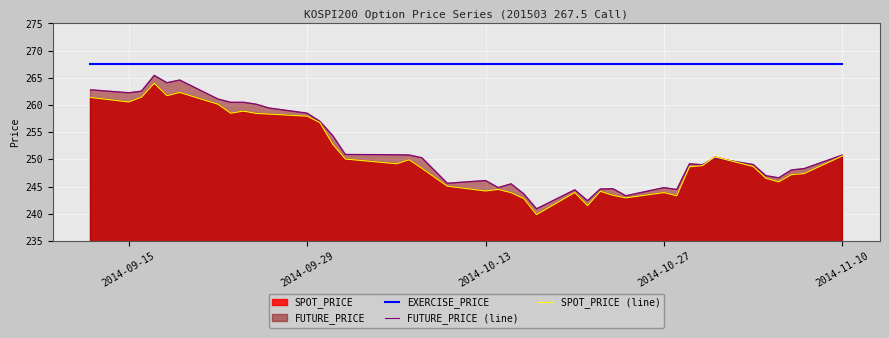

Which series has the largest range (max minus min)?

FUTURE_PRICE (line)